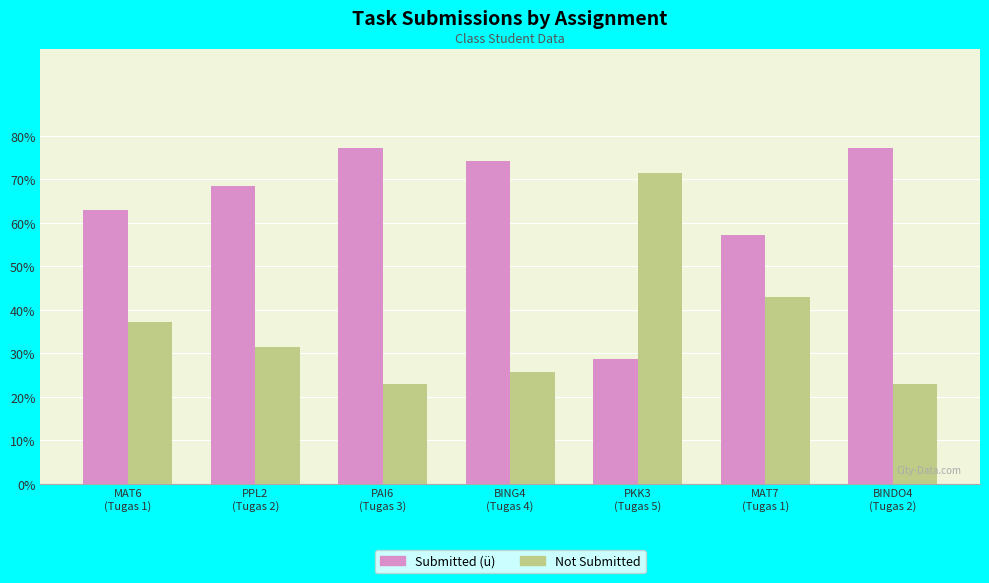

What is the minimum value shown in the chart?

22.9